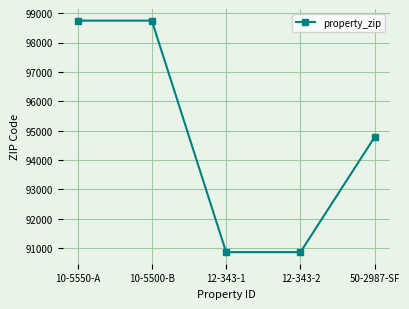

What is the ratio of the value at 50-2987-SF to the value at 10-5500-B?

1.0